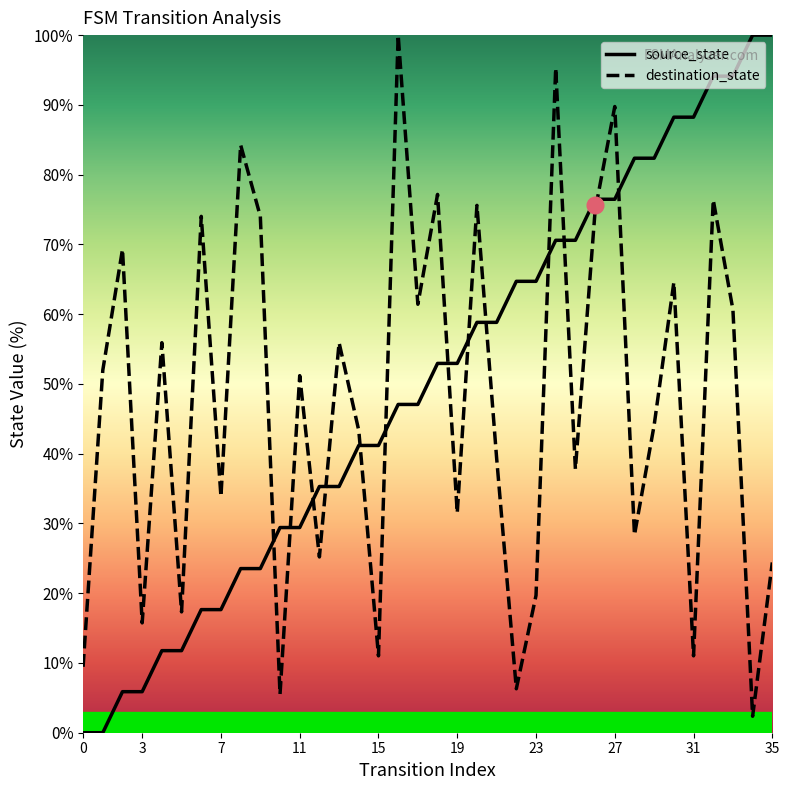

How many times do source_state and destination_state cross each other?

13